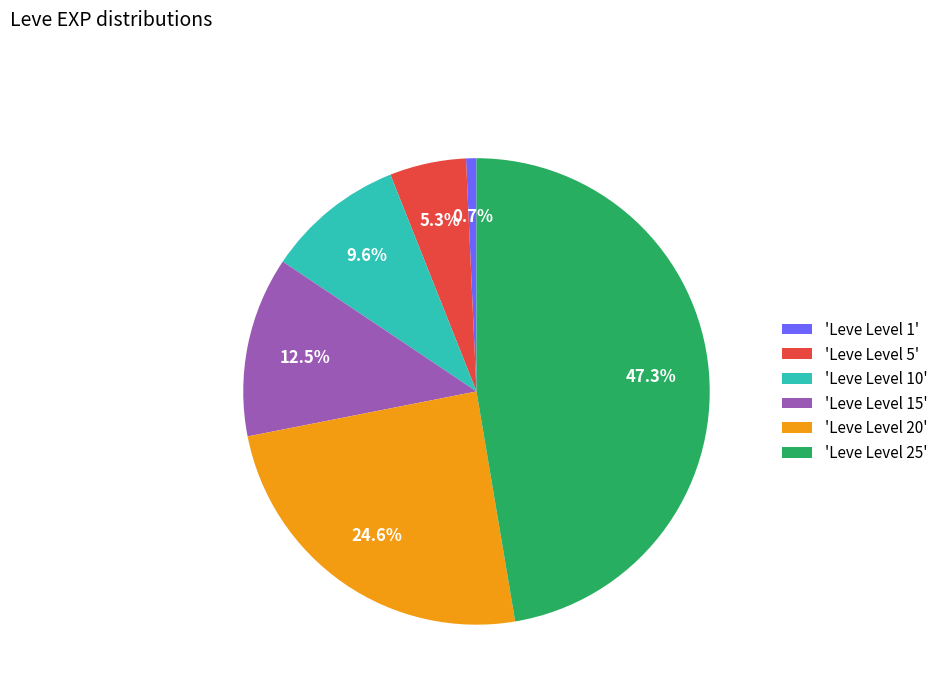

Which slice is the largest?

'Leve Level 25'